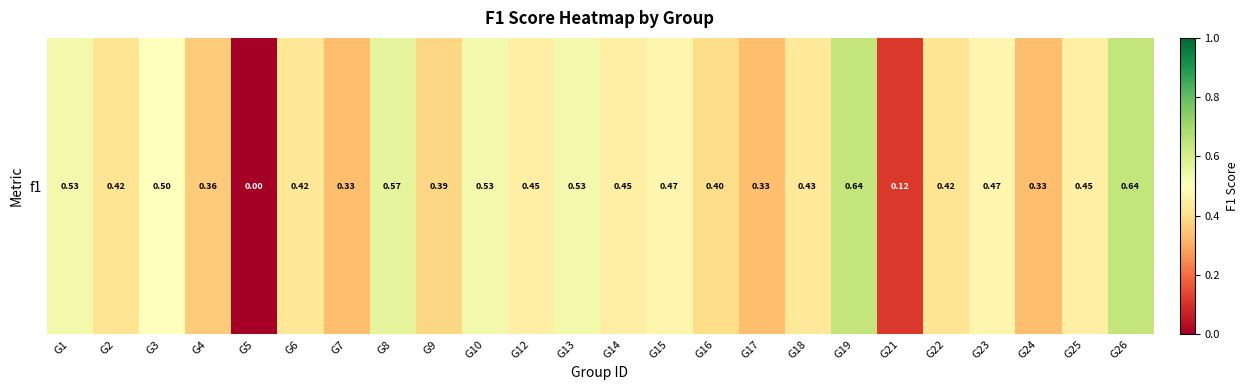

At which category does the chart reach its minimum across all series?

G5